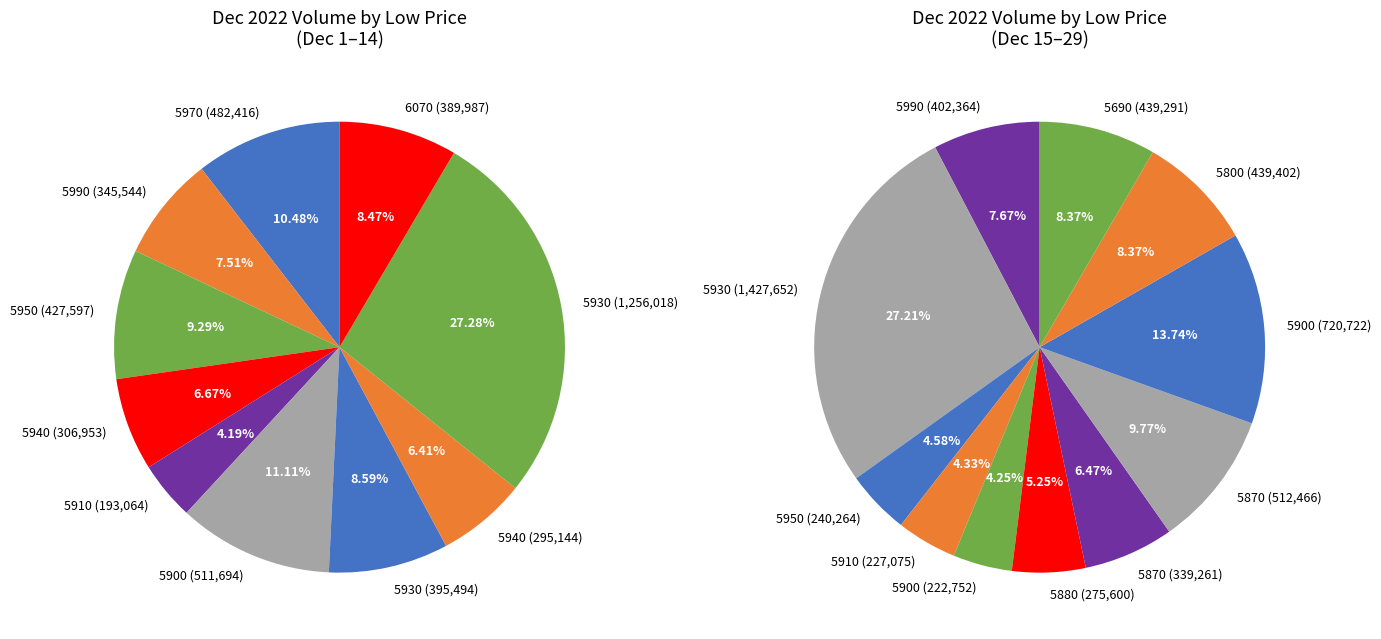

True or false: 5900 accounts for 1% of the total.

False